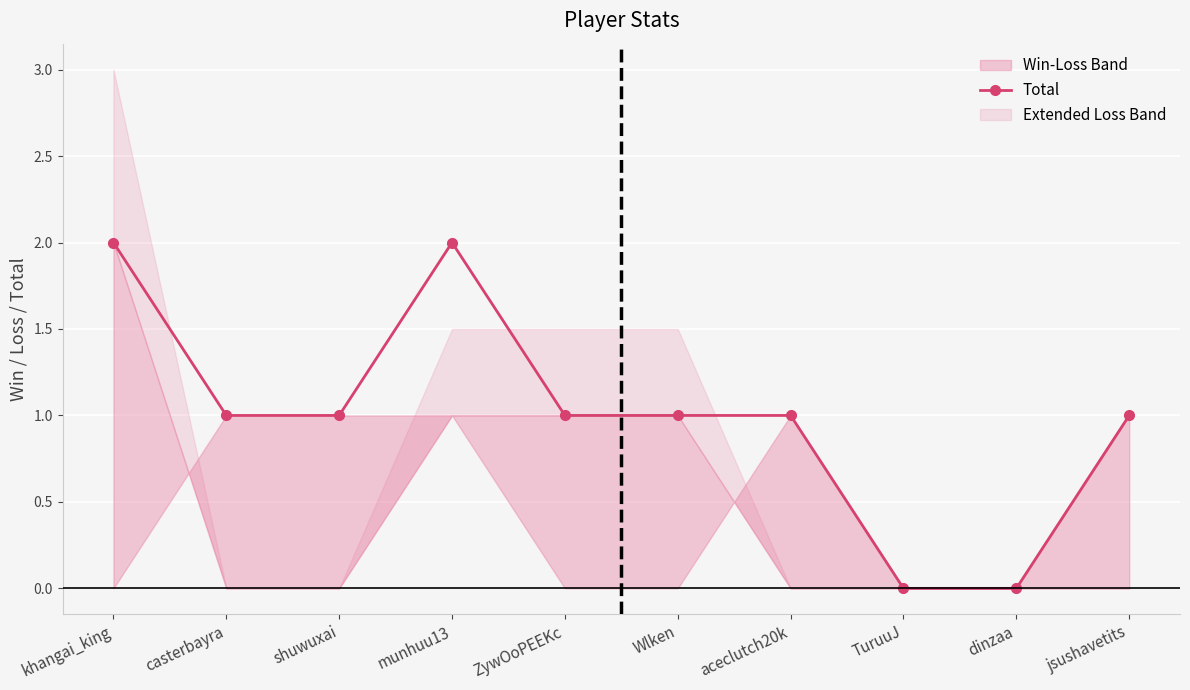

True or false: the data shows -1 at TuruuJ.

False